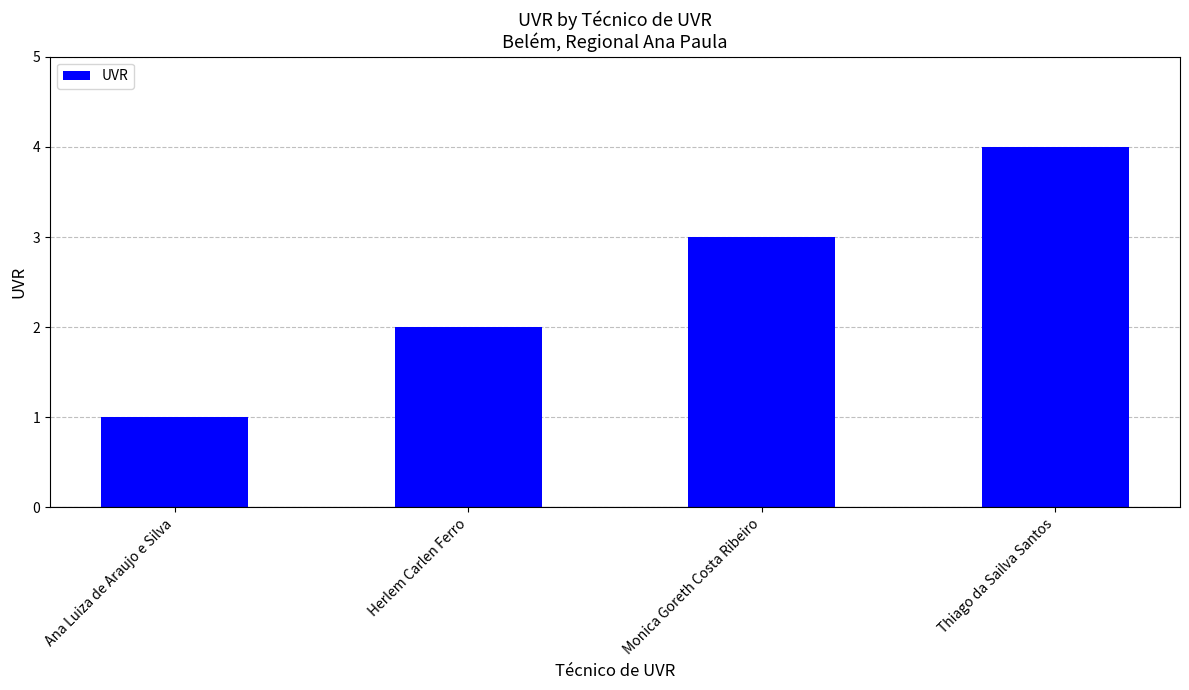

Between Herlem Carlen Ferro and Ana Luiza de Araujo e Silva, which is larger?

Herlem Carlen Ferro